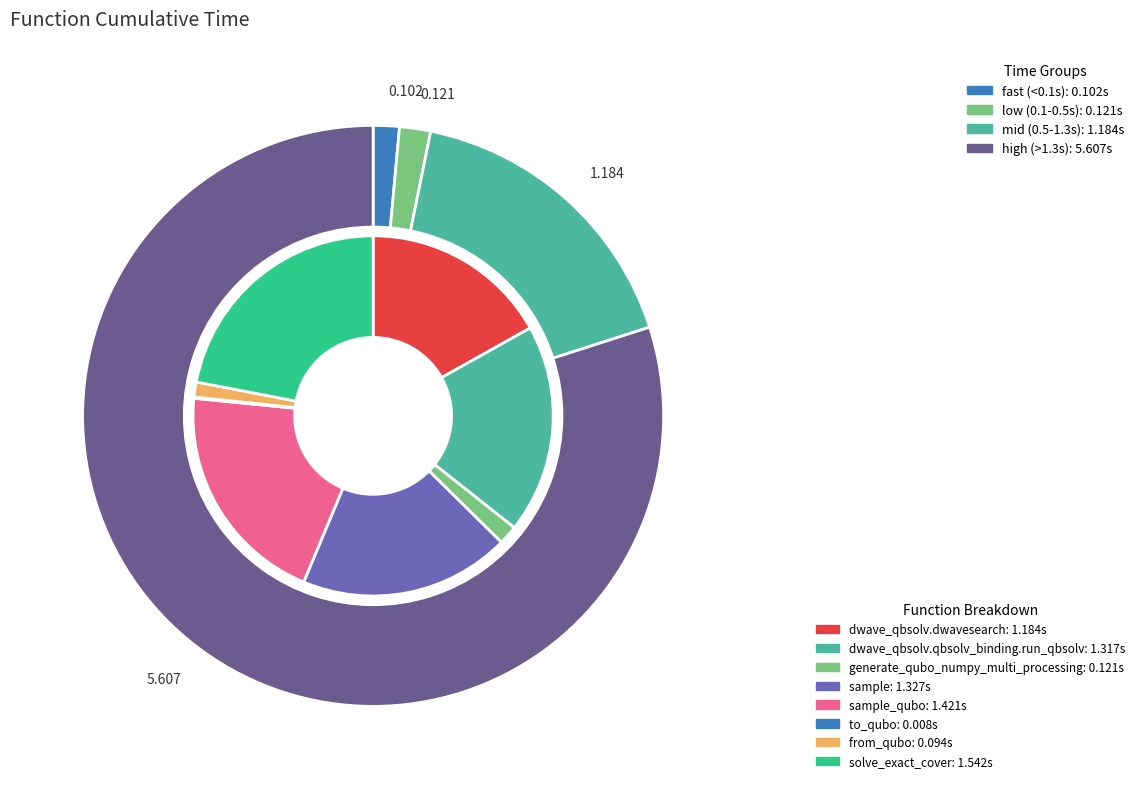

Which slice is the largest?

solve_exact_cover